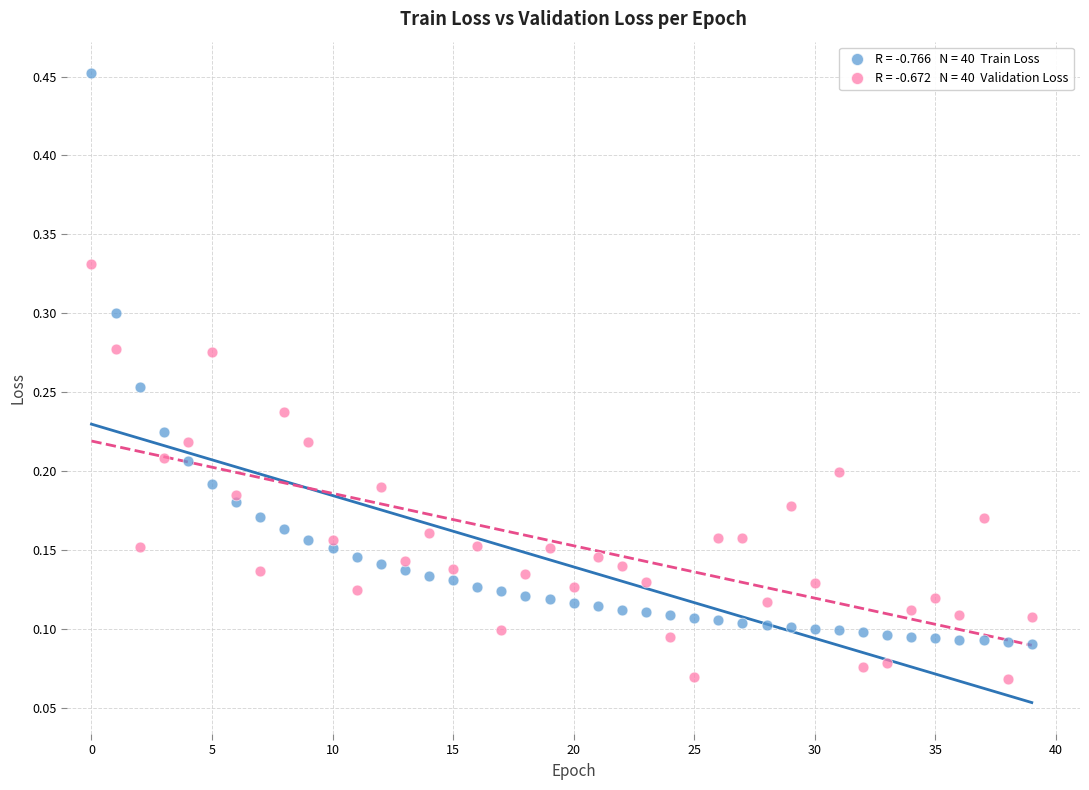

Across all data points, what is the range of Y values (max minus min)?

0.4